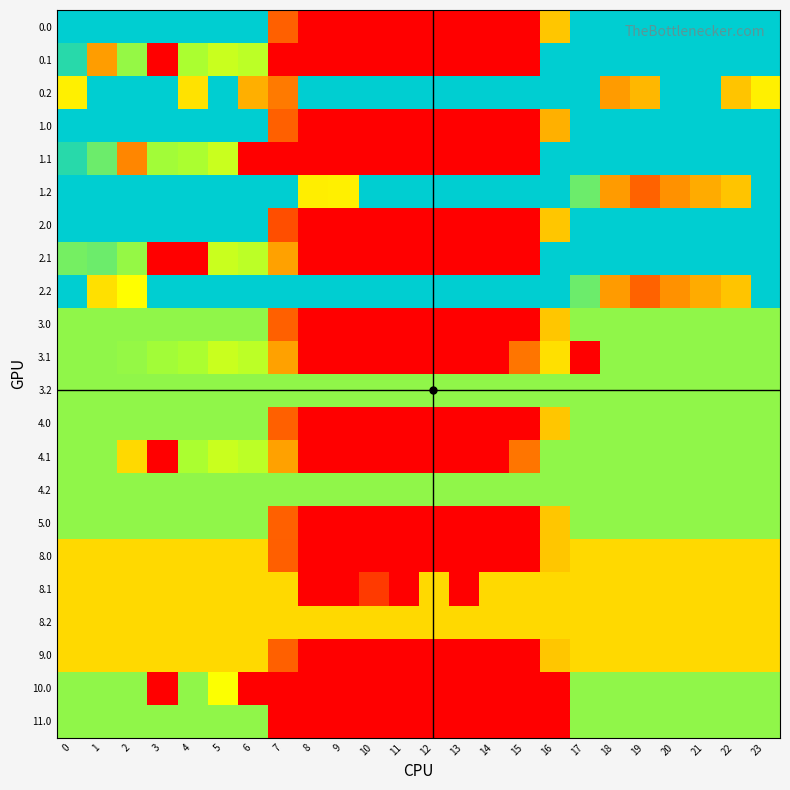

Rank the series at 1 from lowest to highest value.

0.1, 8.0, 8.1, 8.2, 9.0, 2.2, 3.0, 3.1, 3.2, 4.0, 4.1, 4.2, 5.0, 10.0, 11.0, 1.1, 2.1, 0.0, 0.2, 1.0, 1.2, 2.0